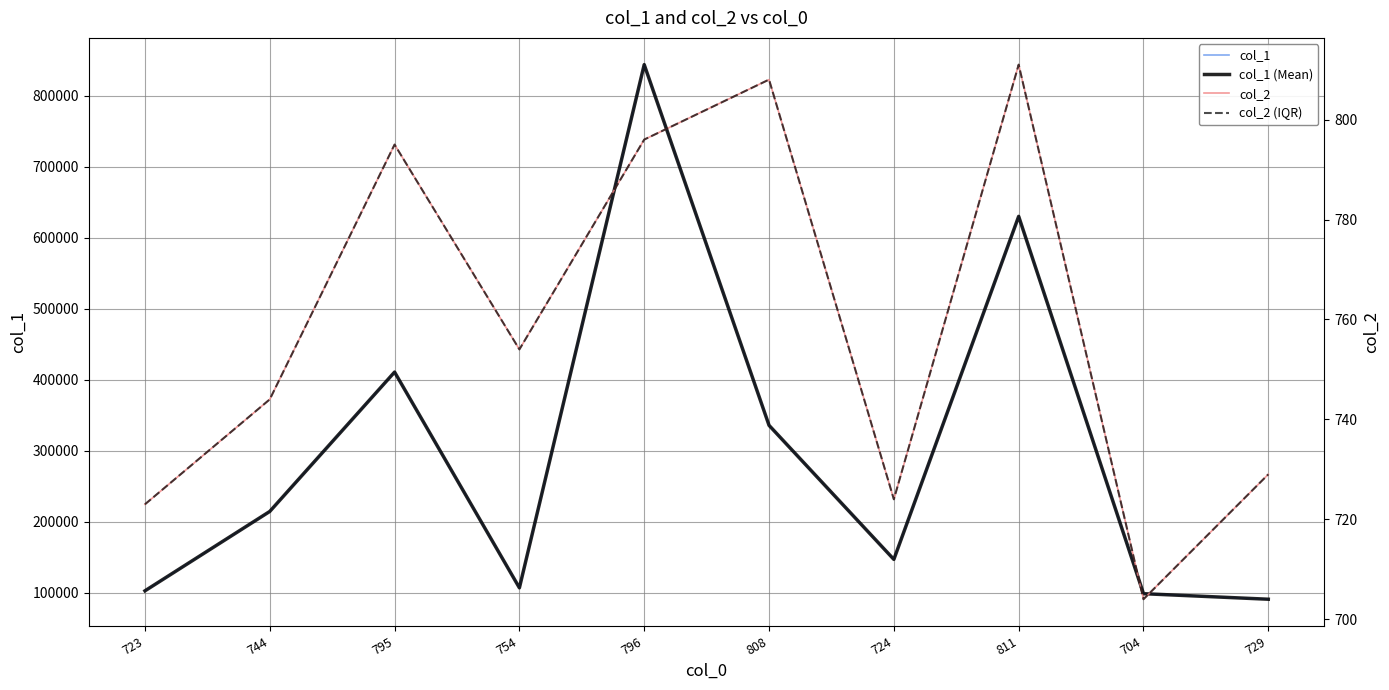

Reading left to right, what are all the values shown in this chart?

col_1: 102568	214432	410846	106823	844110	335772	146858	630253	98532	90724
col_1 (Mean): 102568	214432	410846	106823	844110	335772	146858	630253	98532	90724
col_2: 723	744	795	754	796	808	724	811	704	729
col_2 (IQR): 723	744	795	754	796	808	724	811	704	729